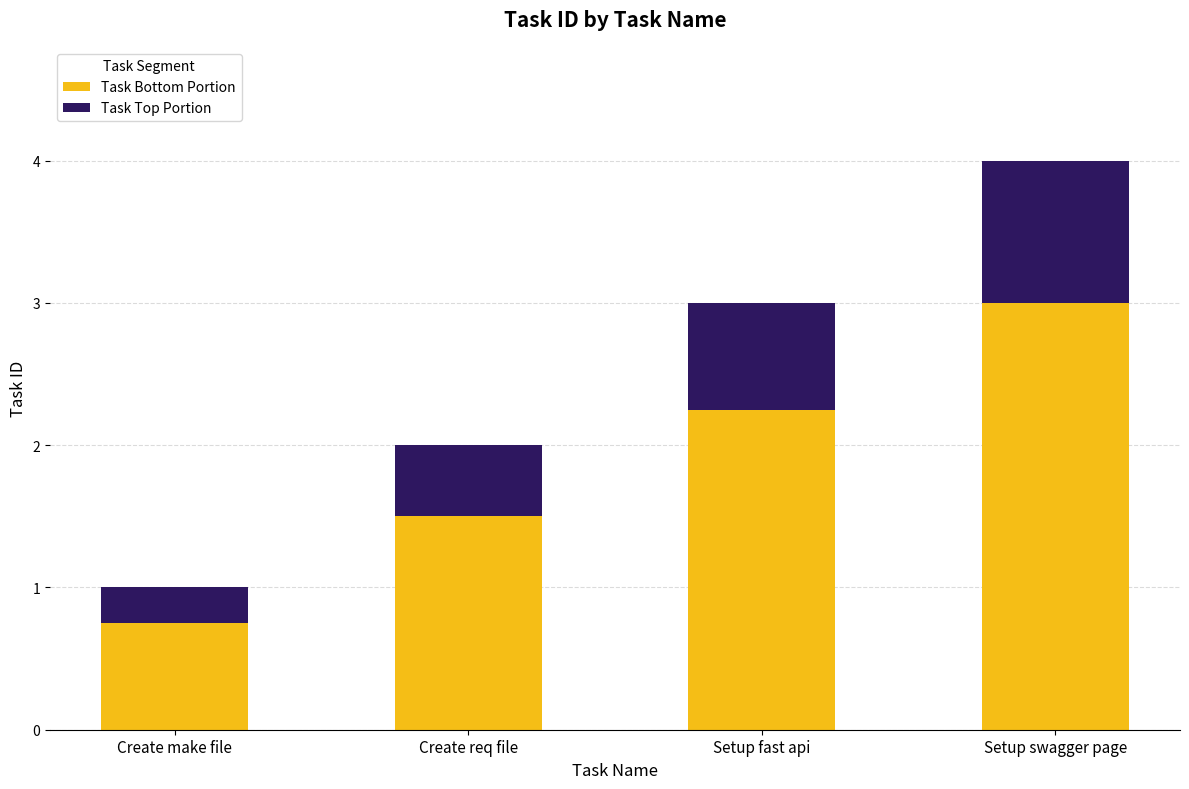

Is it true that Task Bottom Portion equals 1.5 at Create req file?

True